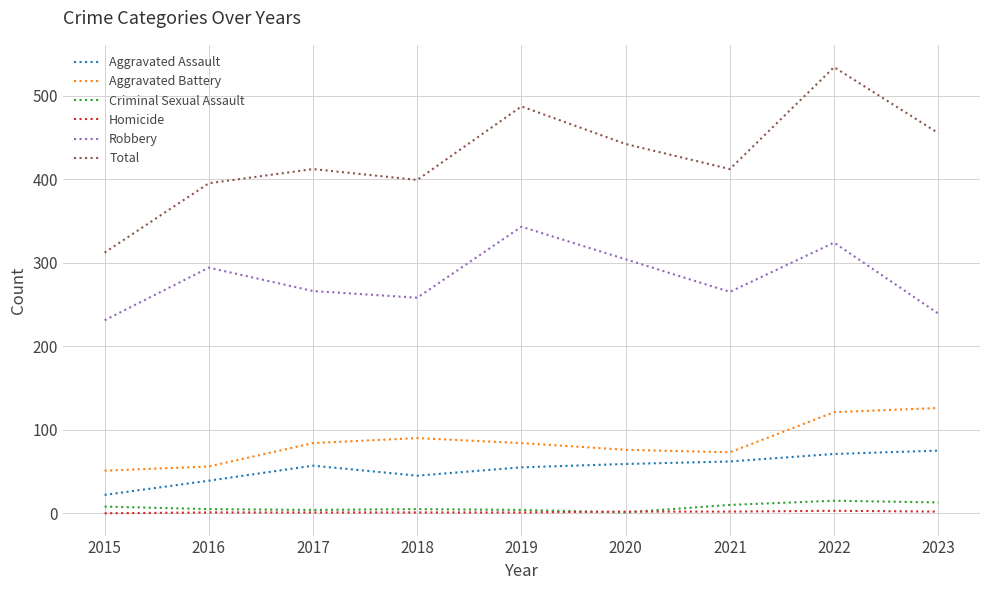

True or false: Aggravated Battery has a value of 21 at 2018.

False